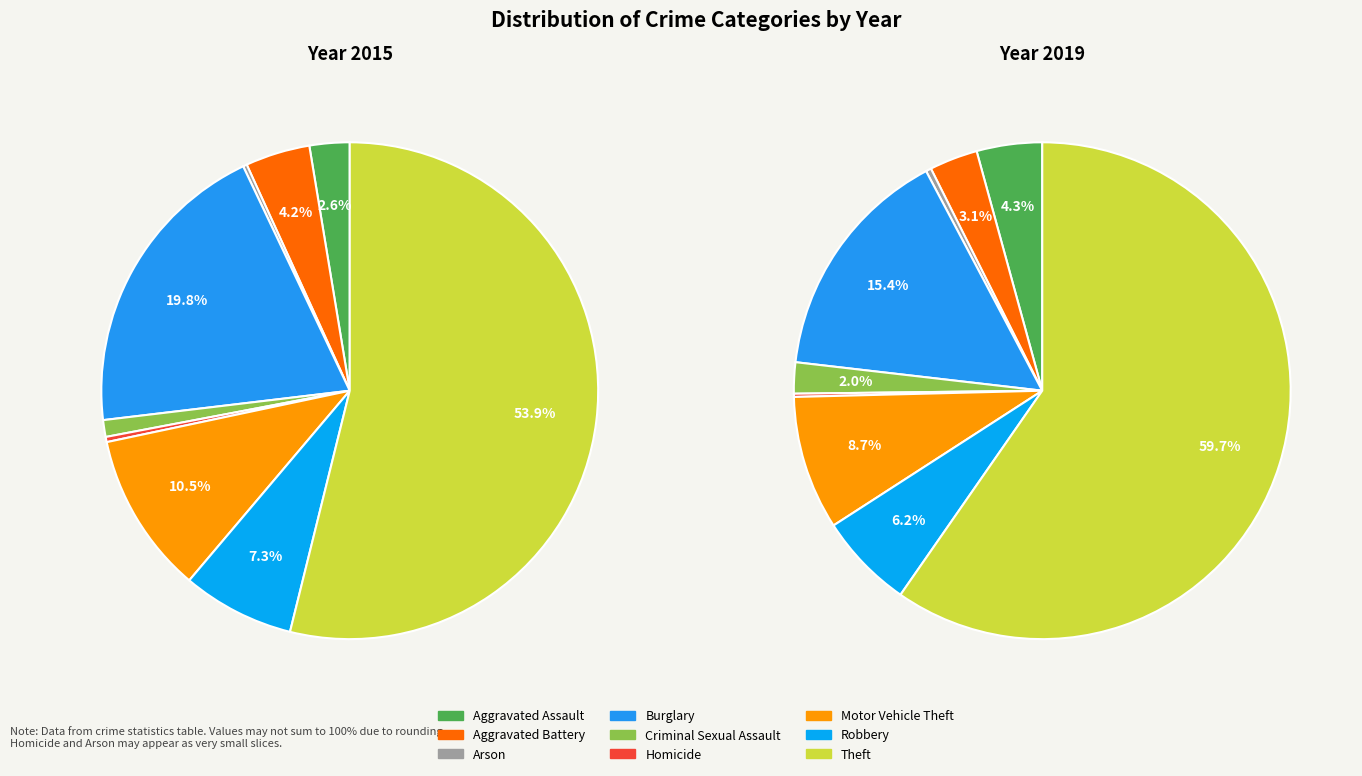

What is the largest slice in the pie chart?

Theft